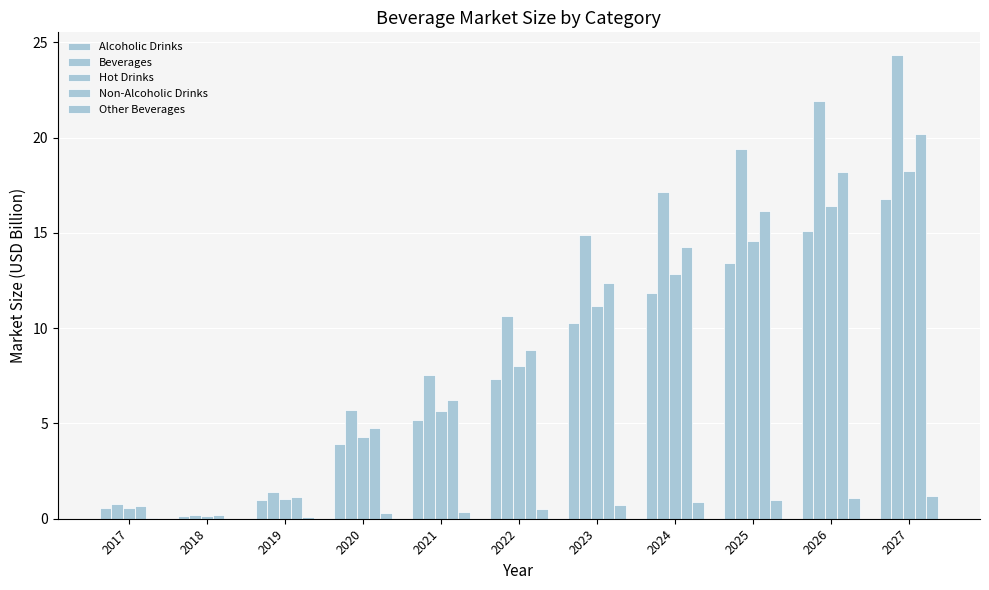

How many distinct data groups are displayed?

5